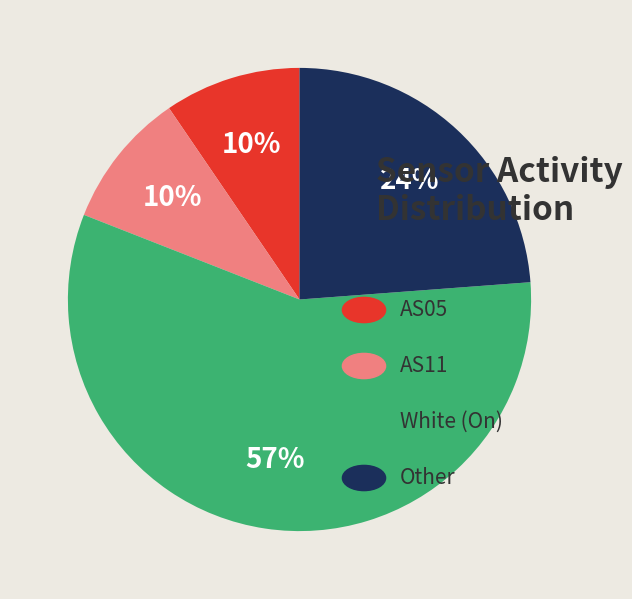

To the nearest percent, what is the average slice percentage?

25%